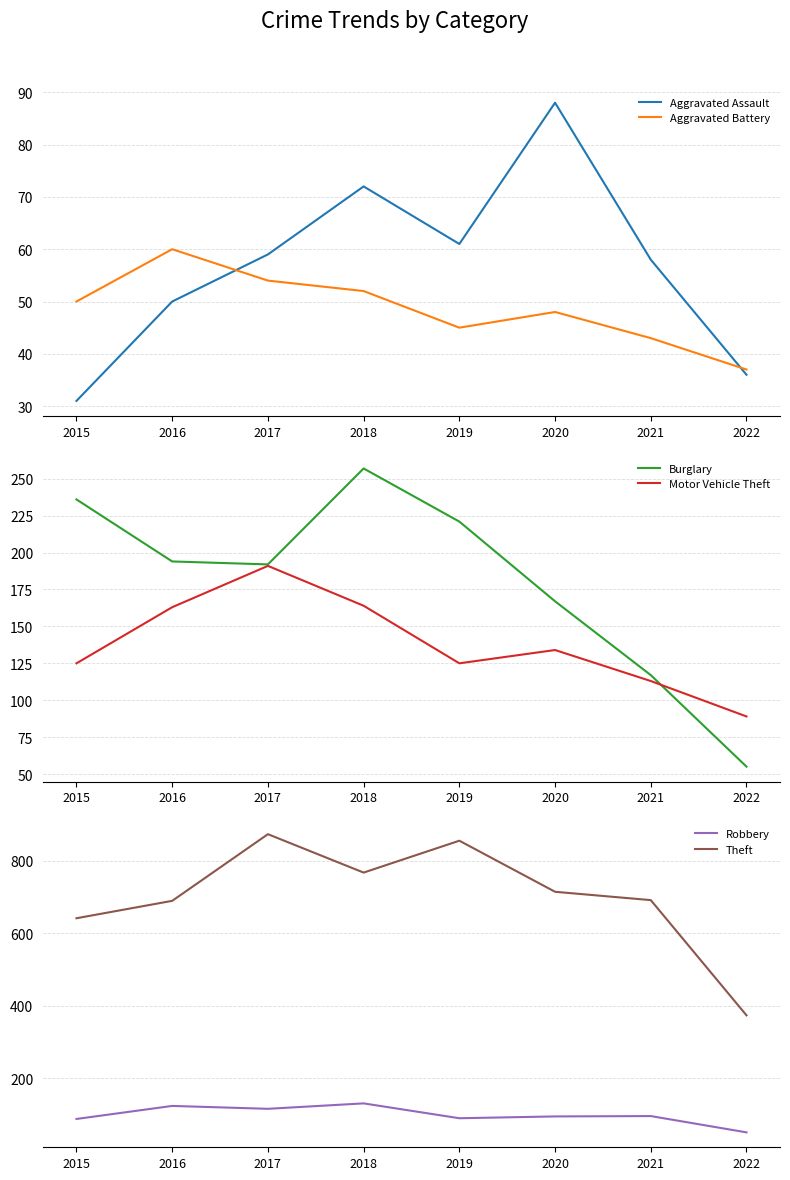

How many times do Aggravated Battery and Aggravated Assault cross each other?

2